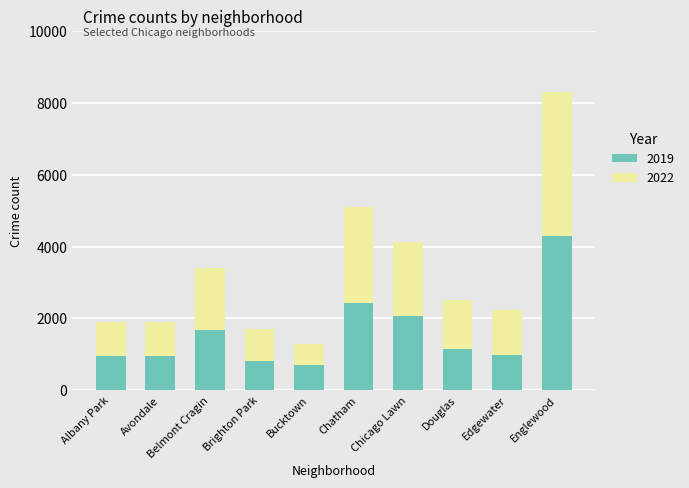

What is the total value across all series at Englewood?

8291